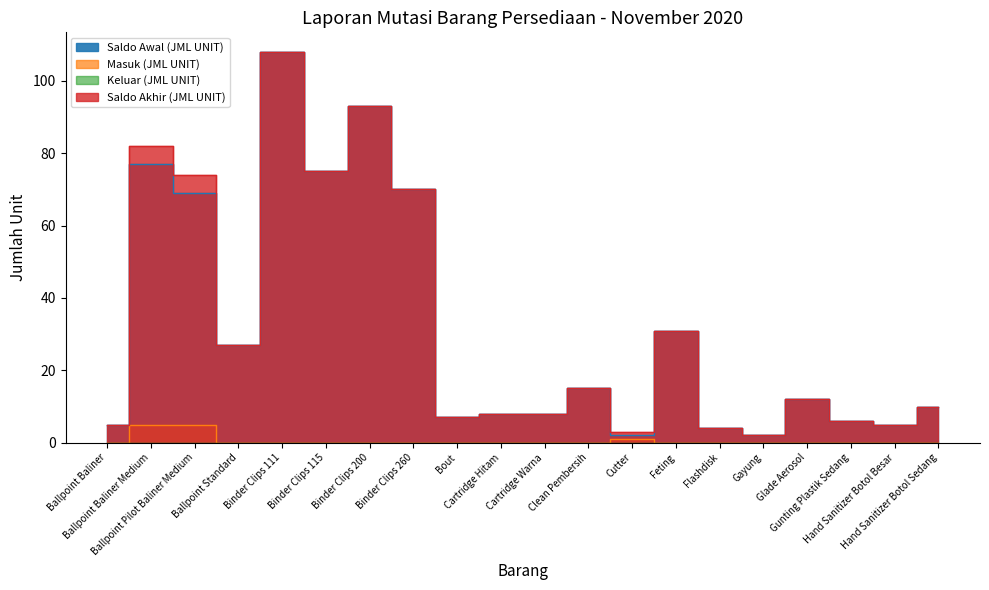

Rank the series at Glade Aerosol from highest to lowest value.

Saldo Awal (JML UNIT), Saldo Akhir (JML UNIT), Masuk (JML UNIT)